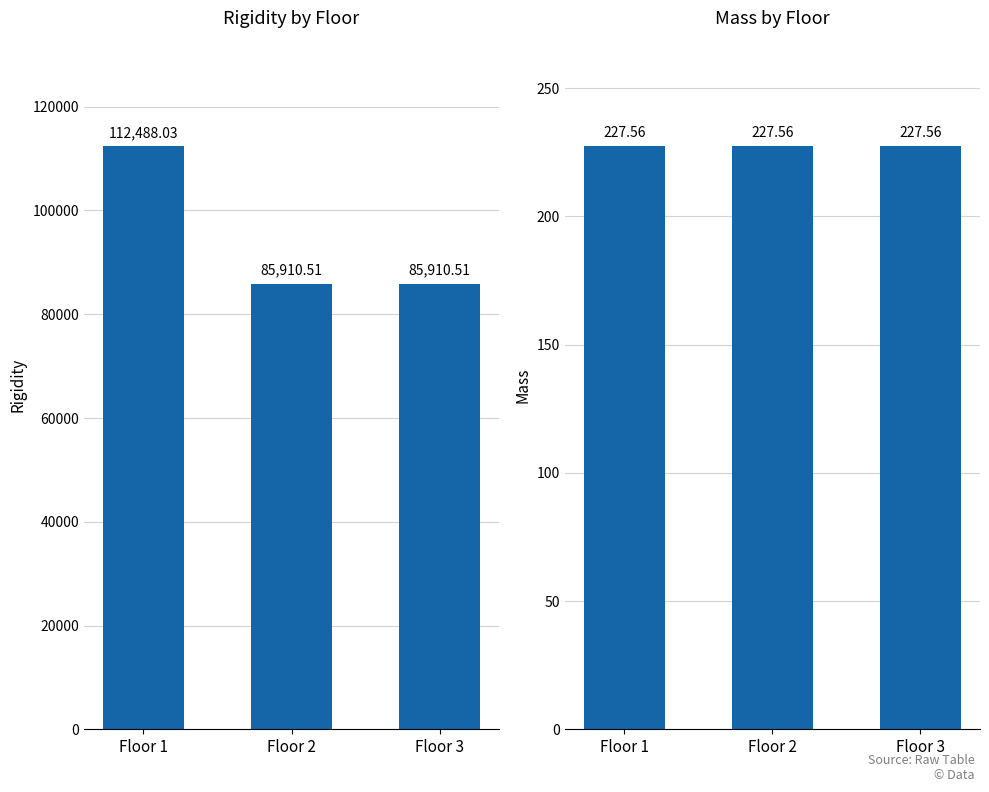

What is the sum of the Rigidity values at Floor 2 and Floor 3?

171821.0